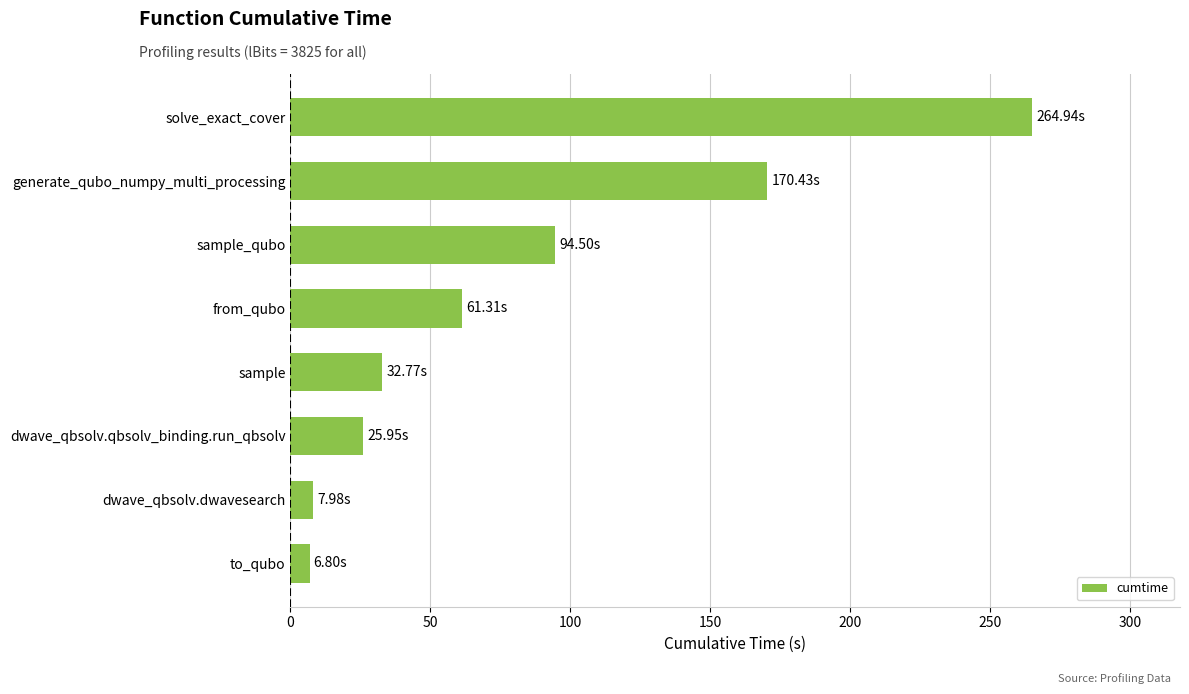

What is the difference between the values at to_qubo and sample_qubo?

87.7